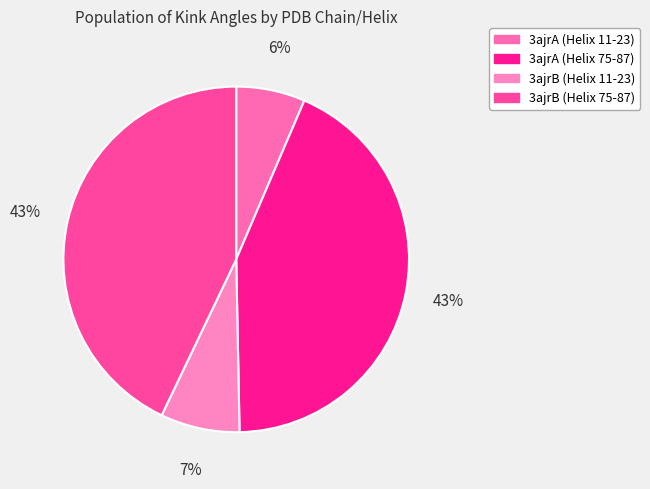

What percentage is the 3ajrA (Helix 11-23) slice, to the nearest percent?

6%